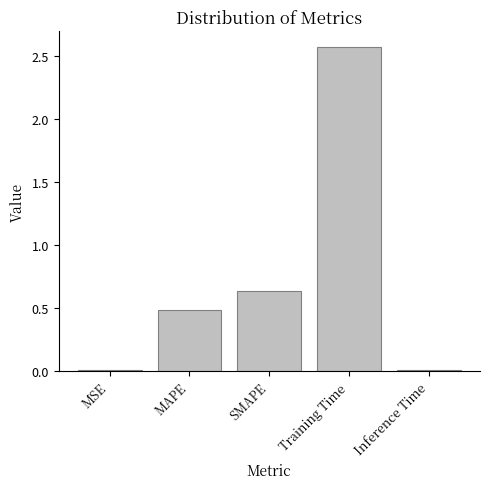

Are the bars grouped side by side (vs. stacked)?

No